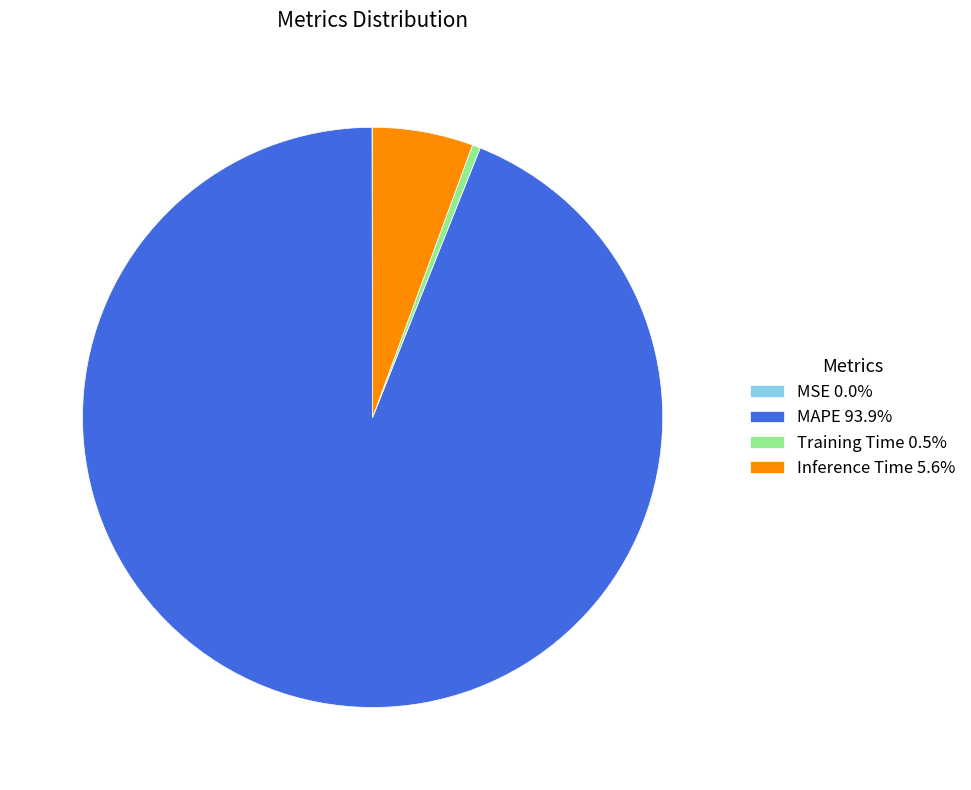

Is Training Time 0.5% the majority of the pie?

No